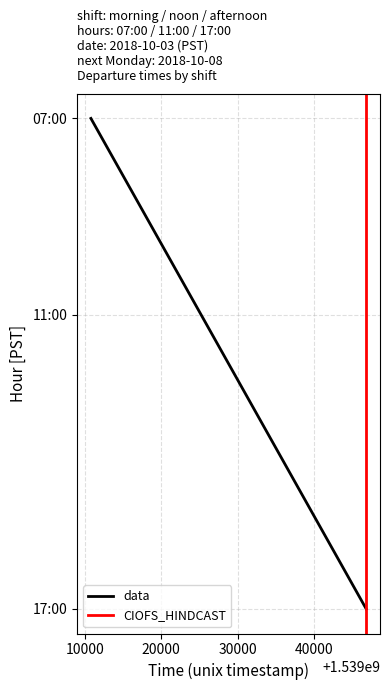

What is the value of the 1st point from the left?

7